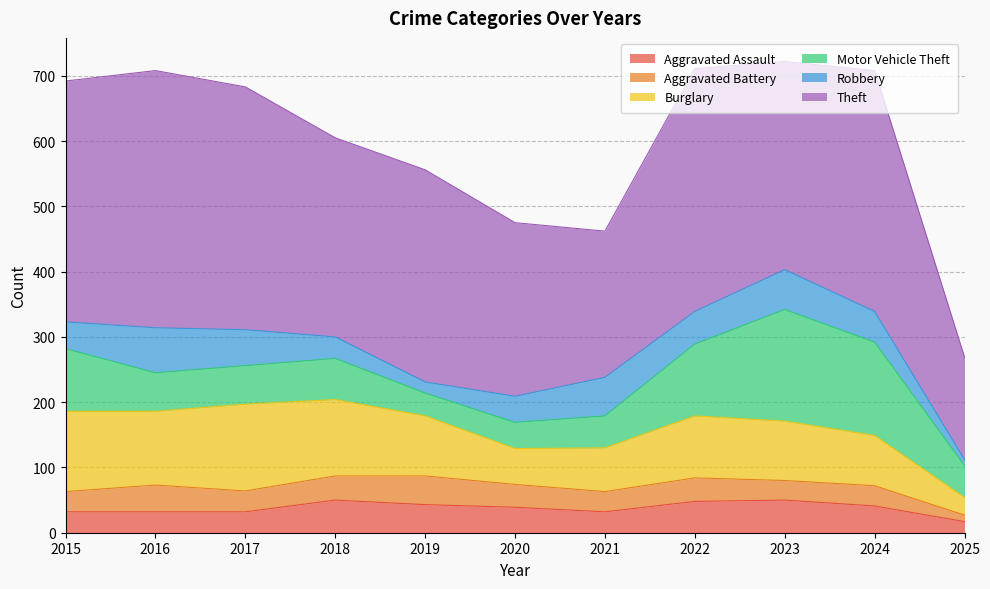

The Motor Vehicle Theft series shows 67 at 2020. True or false?

False